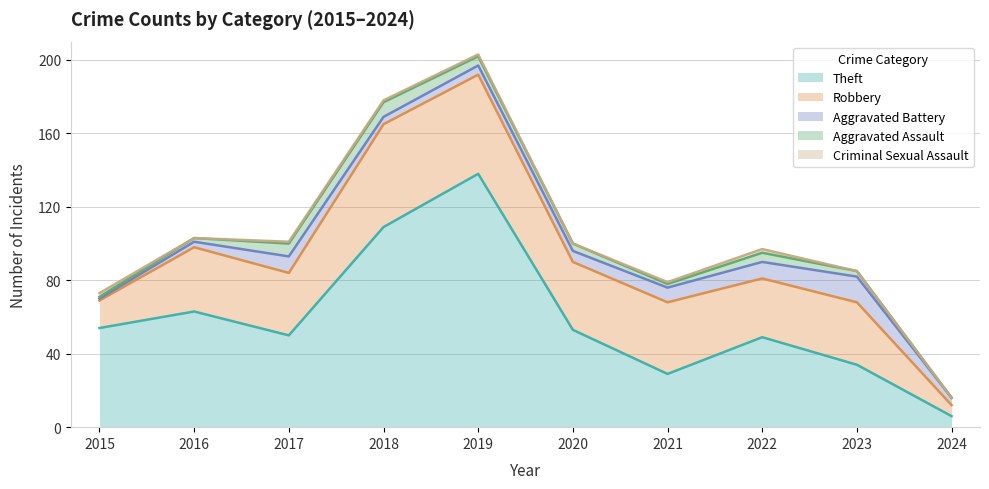

True or false: Criminal Sexual Assault has a value of 3 at 2015.

False